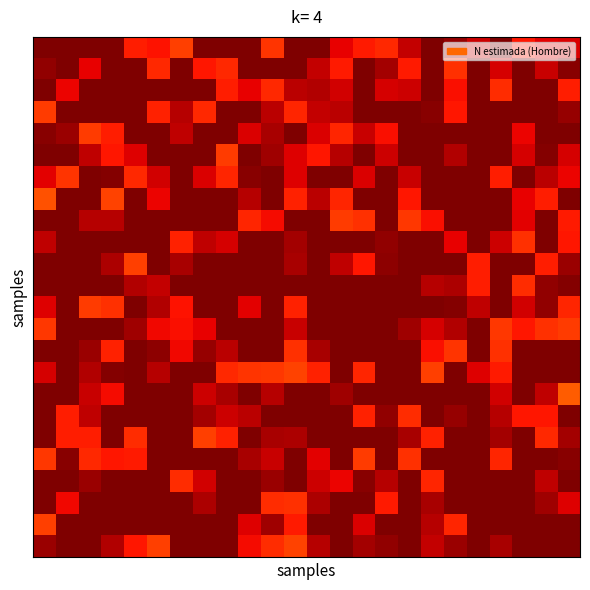

How many distinct data groups are displayed?

24